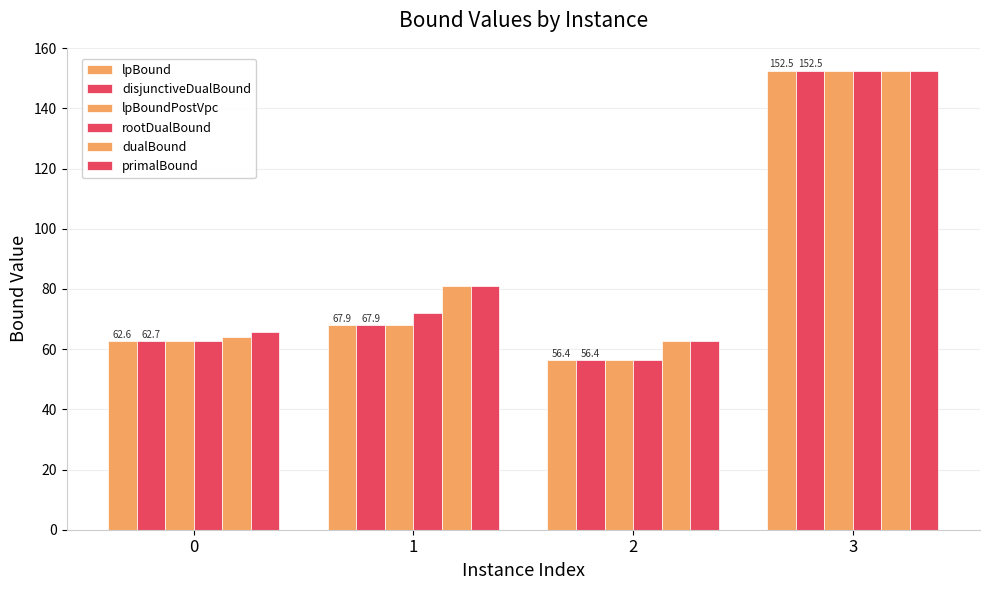

What is the value of the primalBound bar at the 2nd from the left?

81.0